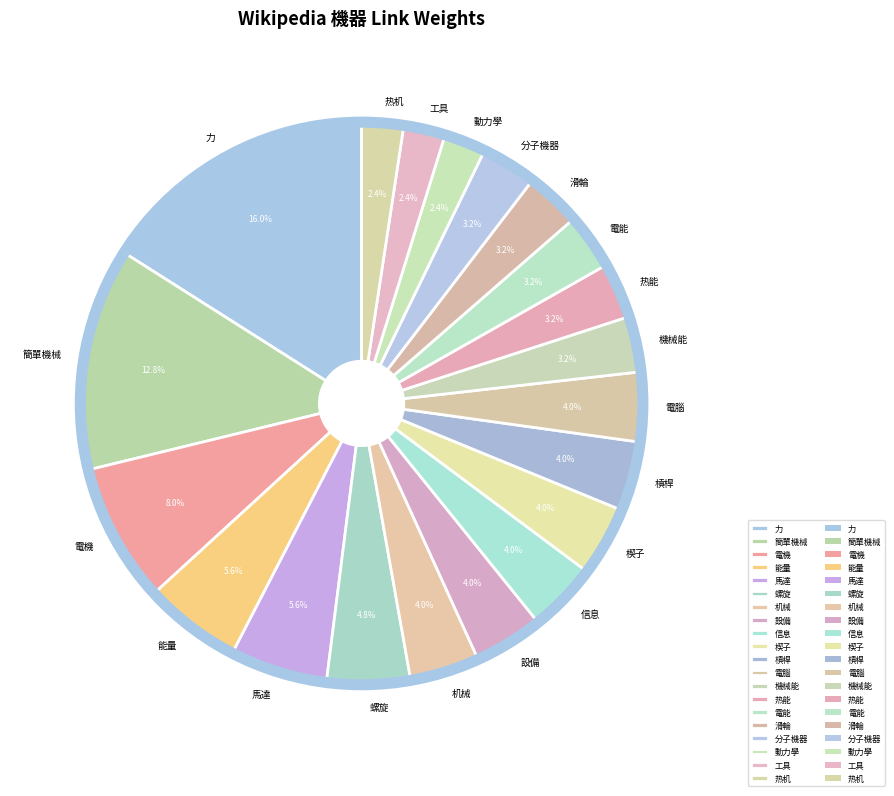

Which slice is the largest?

力